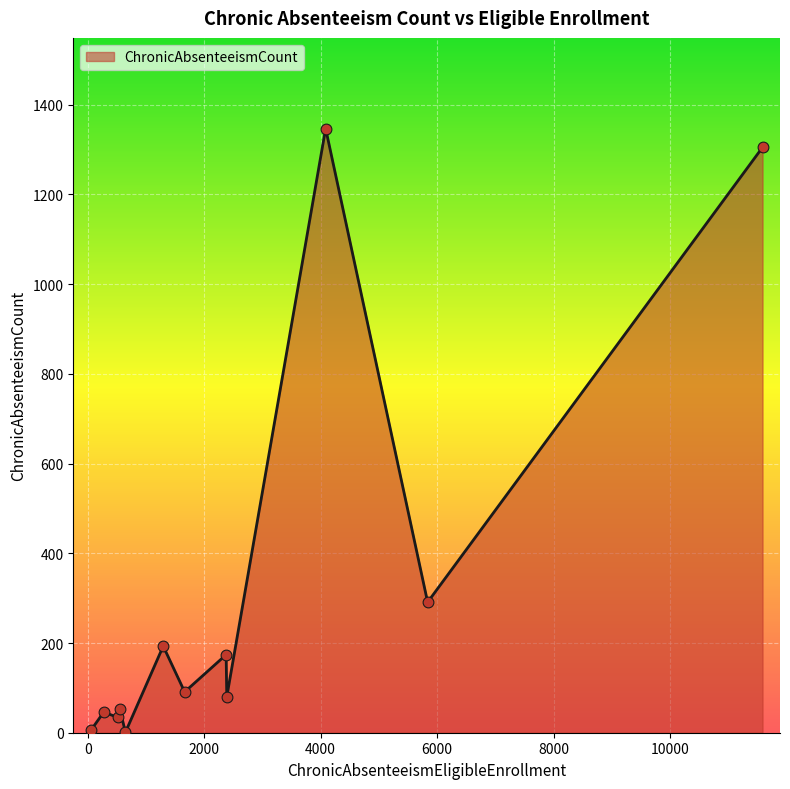

What is the maximum value shown in the chart?

1347